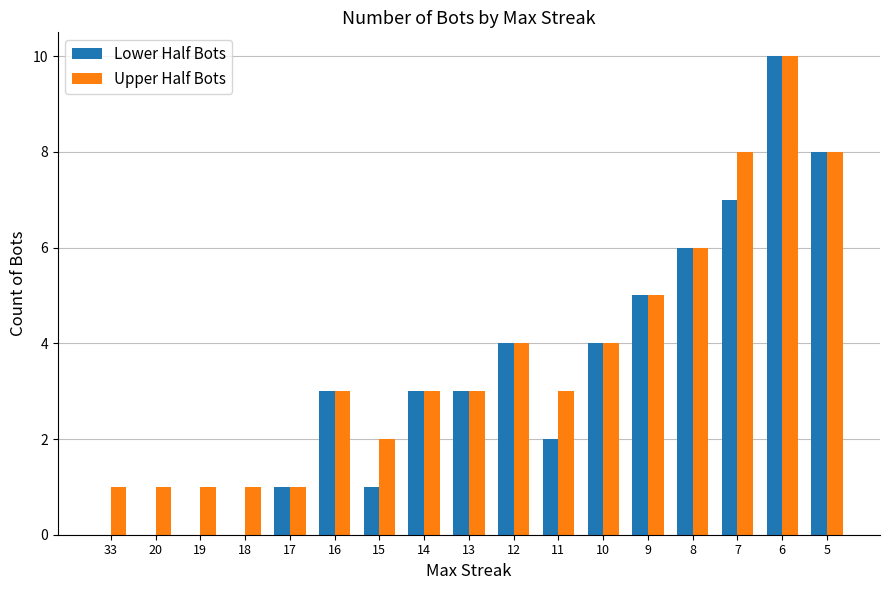

What are all the series names shown in the legend?

Lower Half Bots, Upper Half Bots